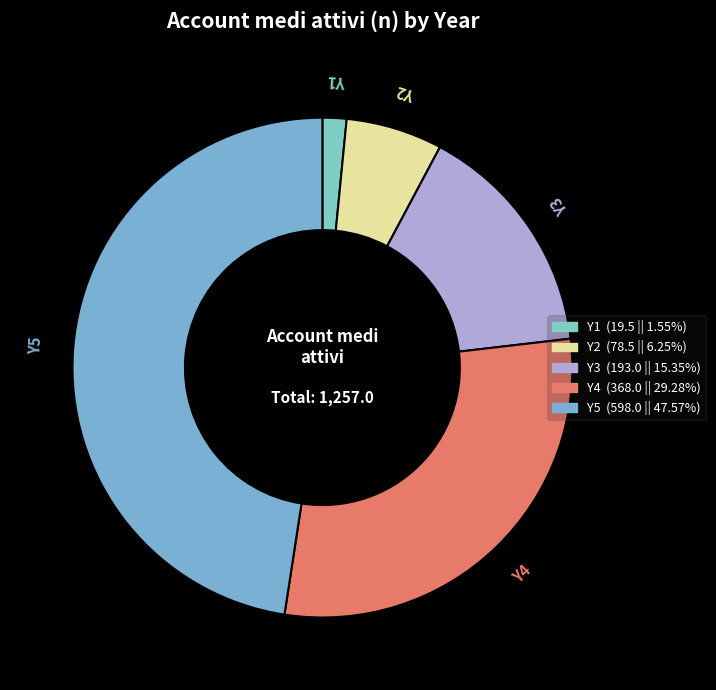

True or false: Y4 accounts for 42% of the total.

False